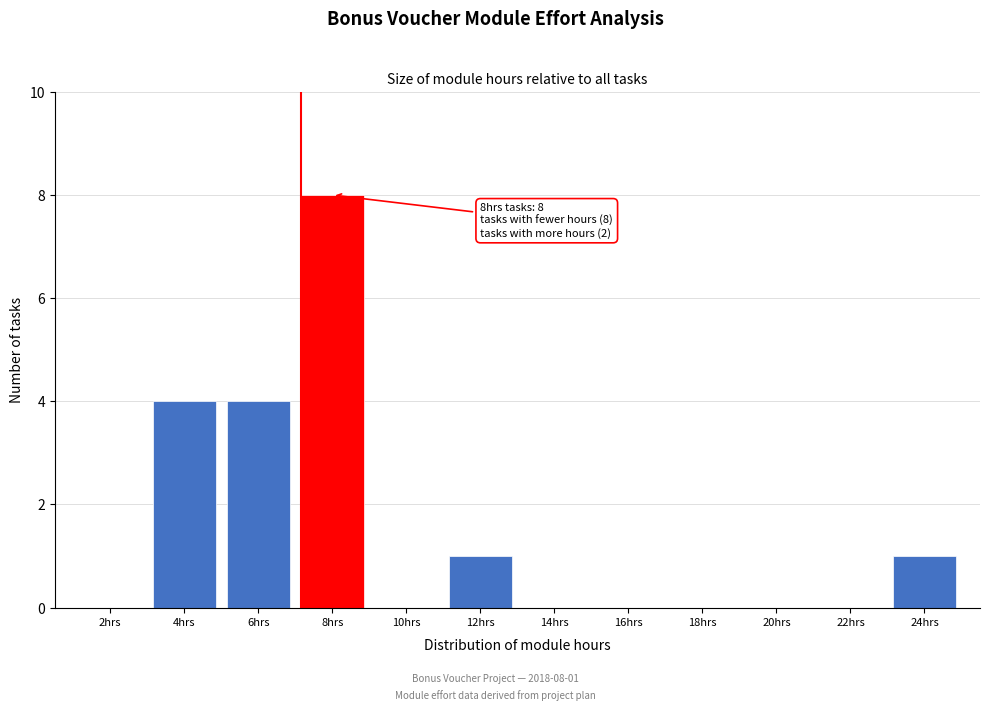

Reading left to right, what are all the values shown in this chart?

2hrs=0	4hrs=4	6hrs=4	8hrs=8	10hrs=0	12hrs=1	14hrs=0	16hrs=0	18hrs=0	20hrs=0	22hrs=0	24hrs=1